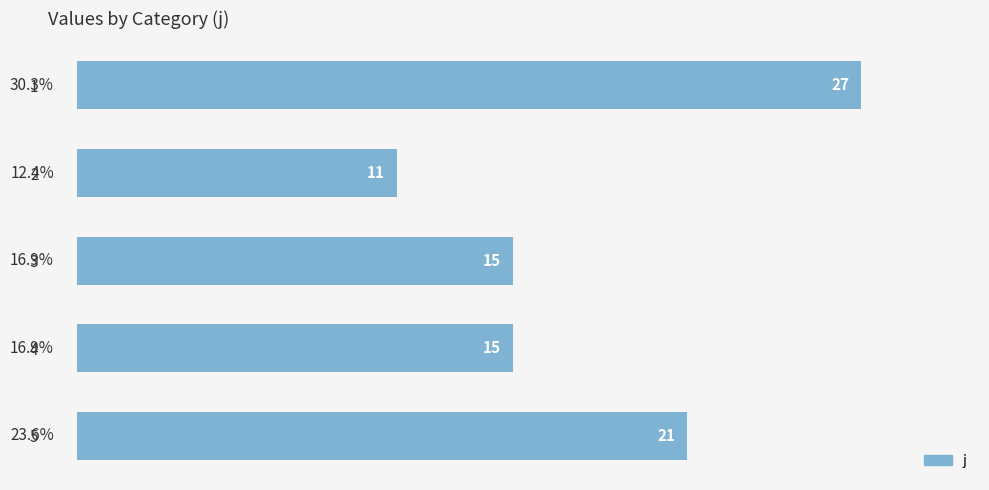

What is the change in value from 2 to 5?

+10